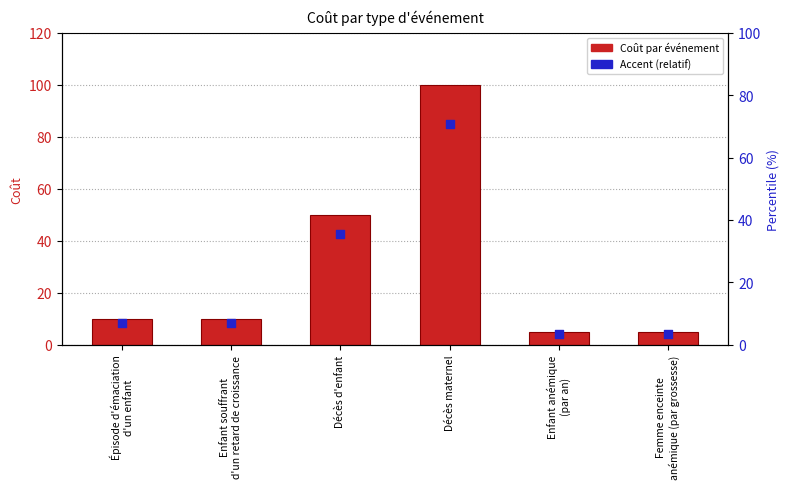

Which series has the largest Y range (max minus min)?

Coût (unité)